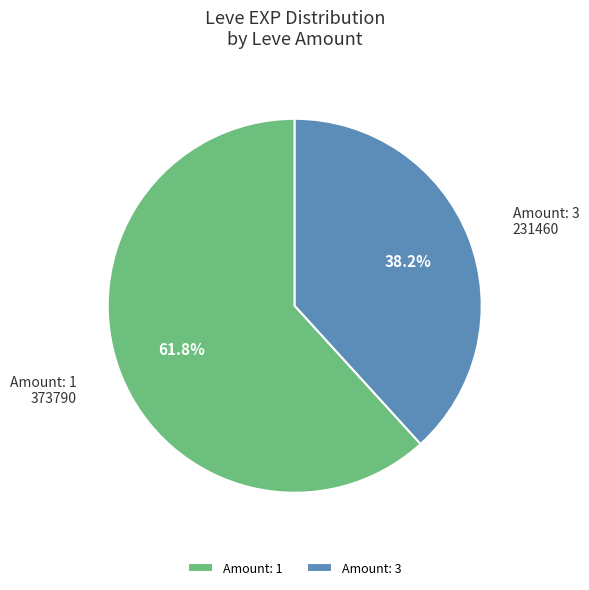

Approximately how many times larger is the value at Amount: 1 compared to Amount: 3?

1.6